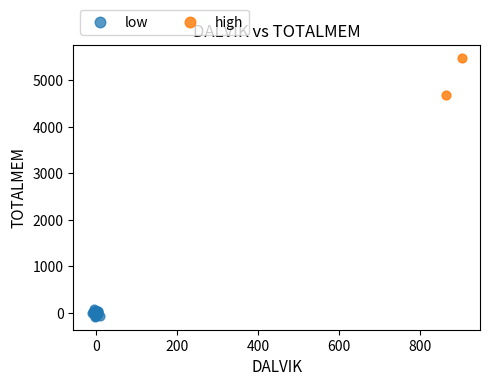

What are all the series names shown in the legend?

low, high